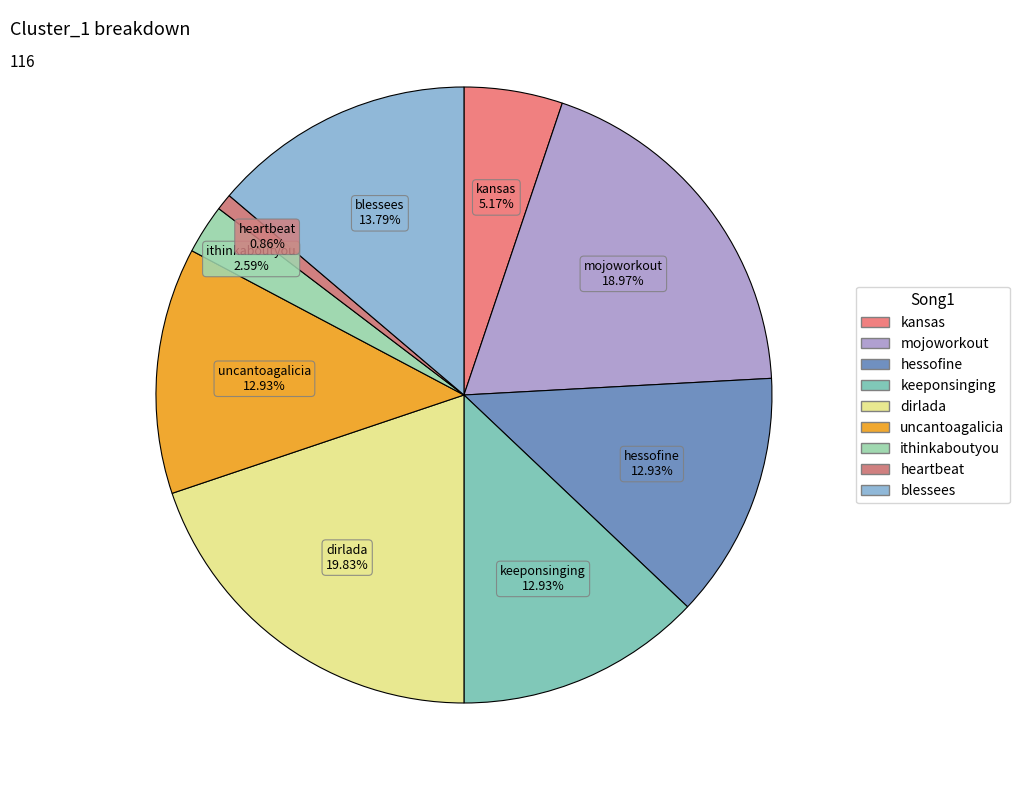

What percentage is the mojoworkout slice, to the nearest percent?

19%